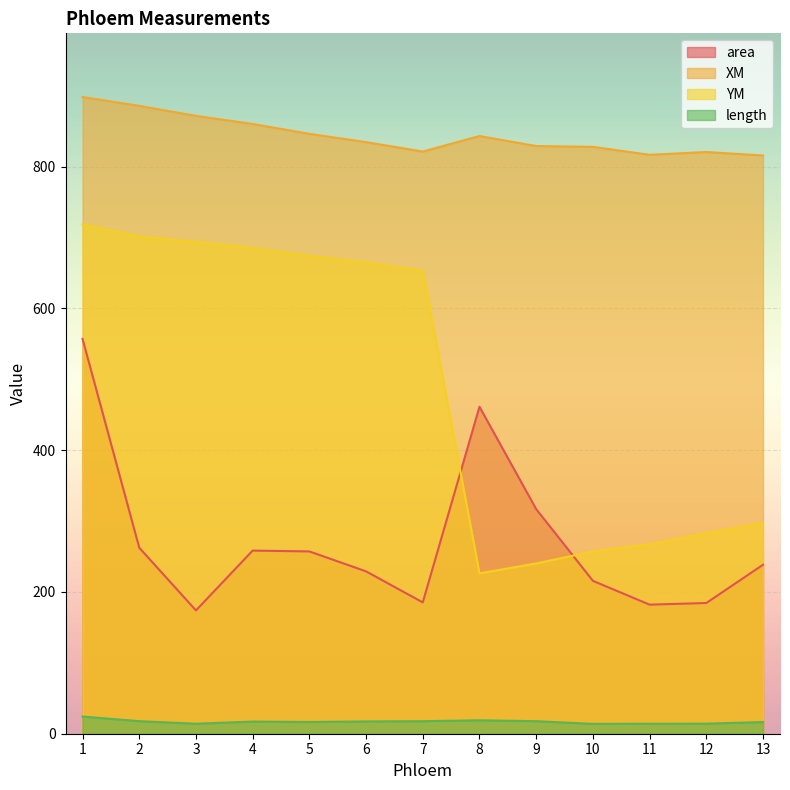

Which has a higher value, 4 or 10?

4